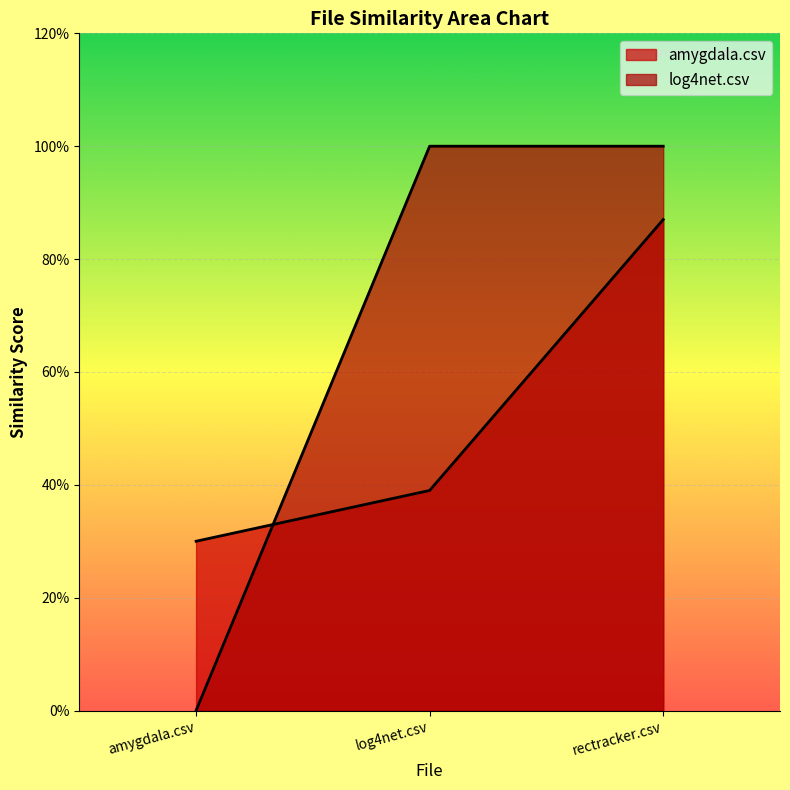

What value does the amygdala.csv series have at rectracker.csv?

0.9